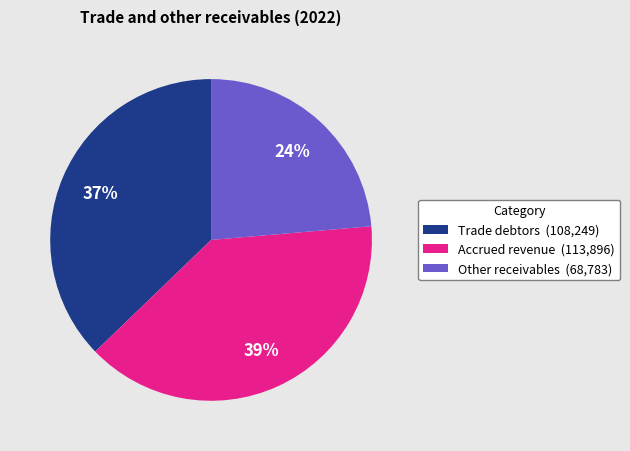

To the nearest percent, what is the average slice percentage?

33%